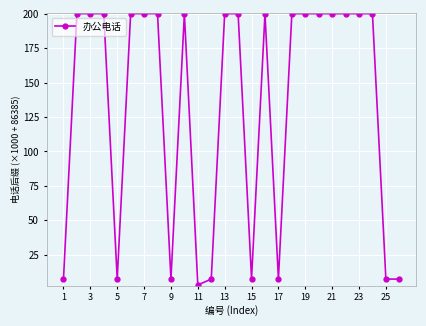

What is the greatest value displayed?

200.3